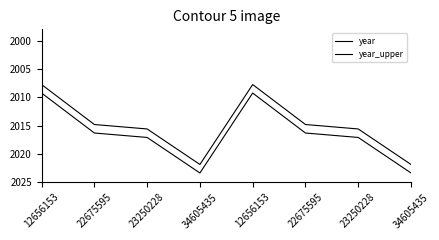

Does the chart display data point markers on the line(s)?

No